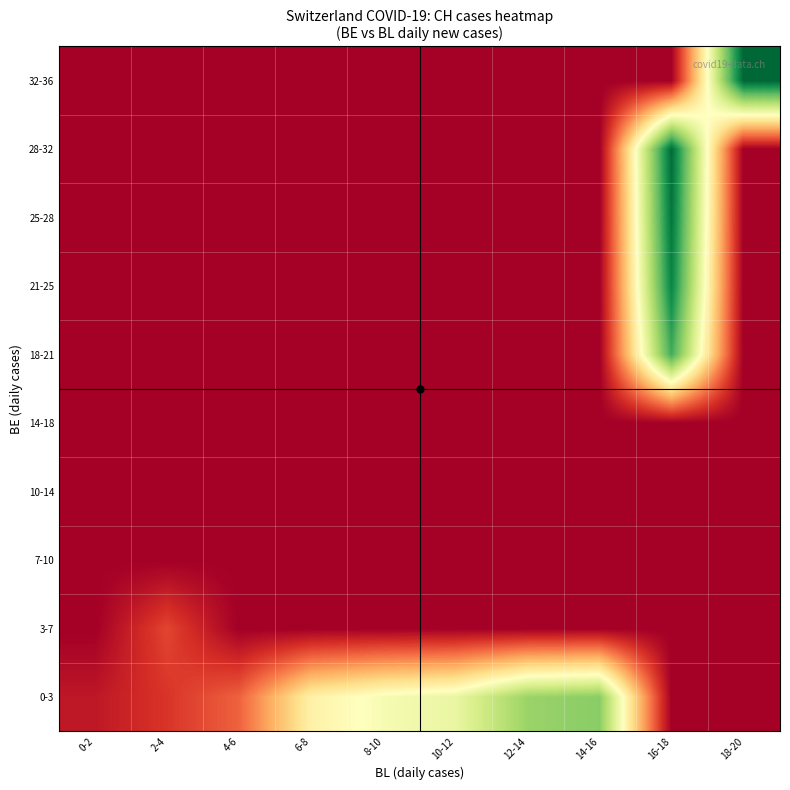

At which category does the chart reach its minimum across all series?

16-18